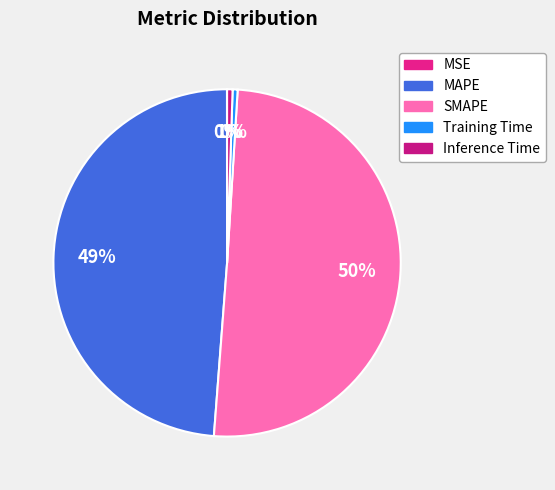

Does MSE account for over 50% of the chart?

No